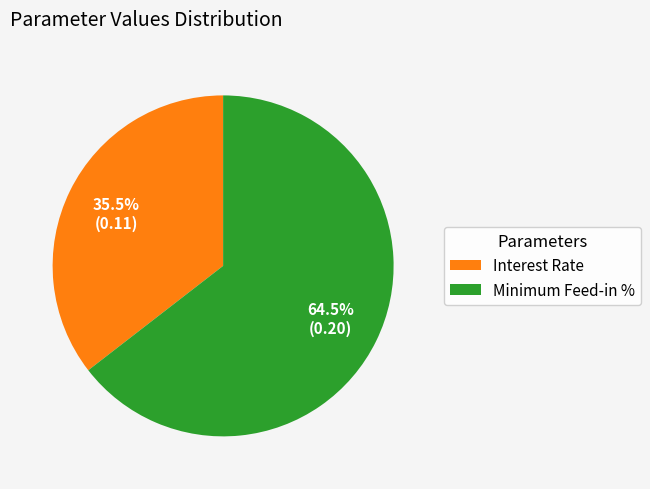

How many slices are in this pie chart?

2